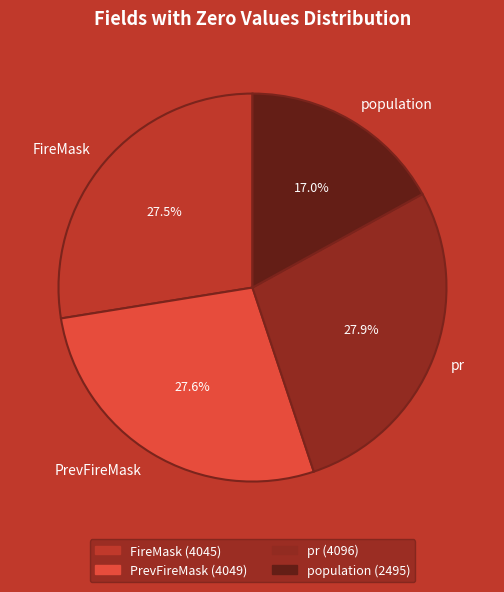

What portion of the pie excludes FireMask?

72.5%